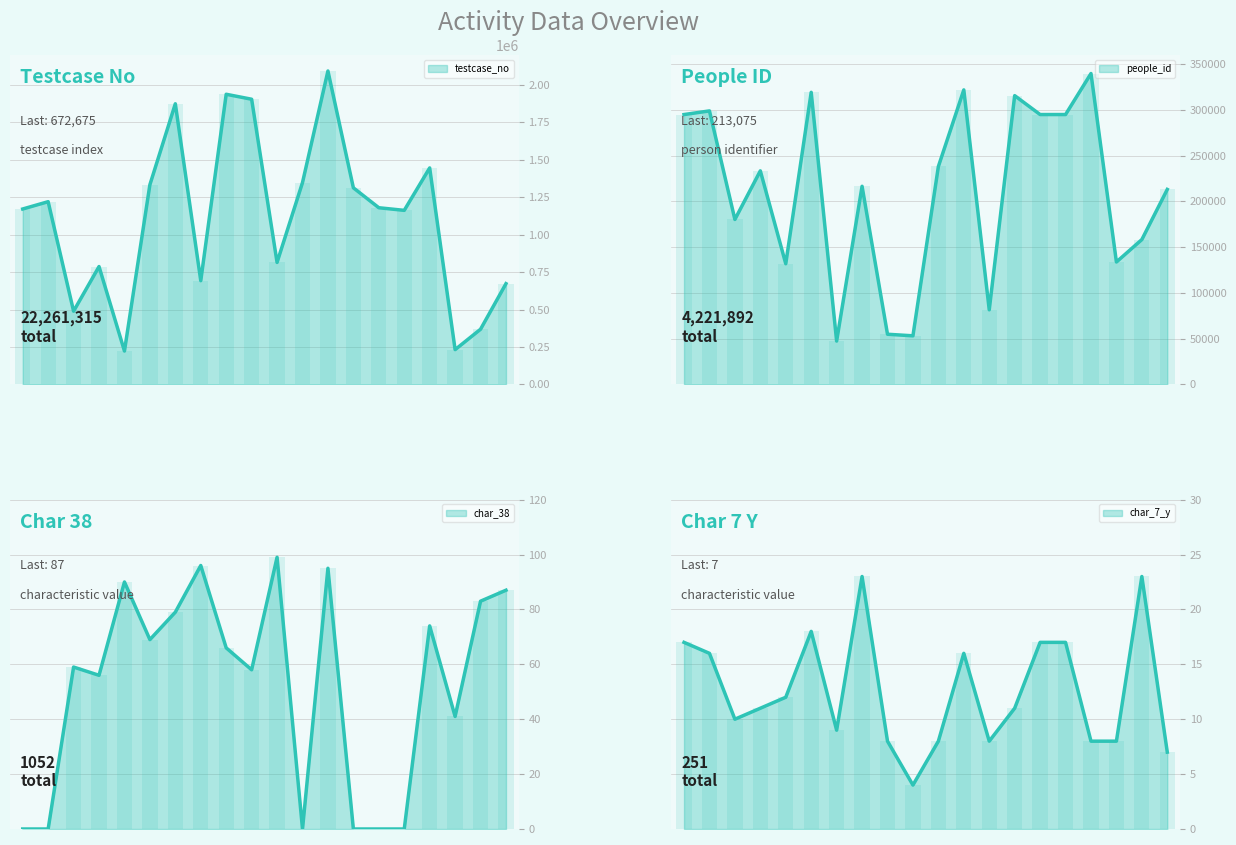

What is the sum of all char_38 values?

1052